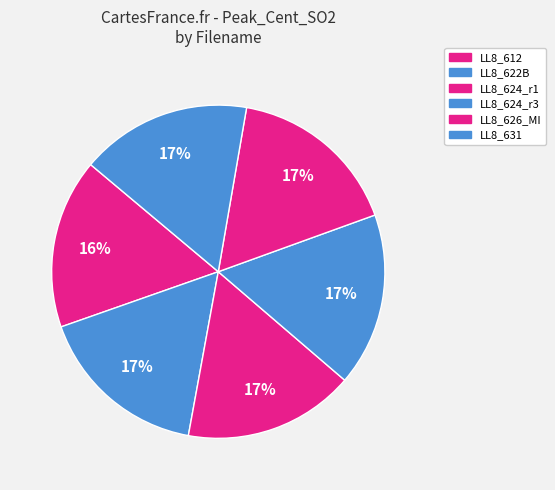

How many segments does this pie chart have?

6